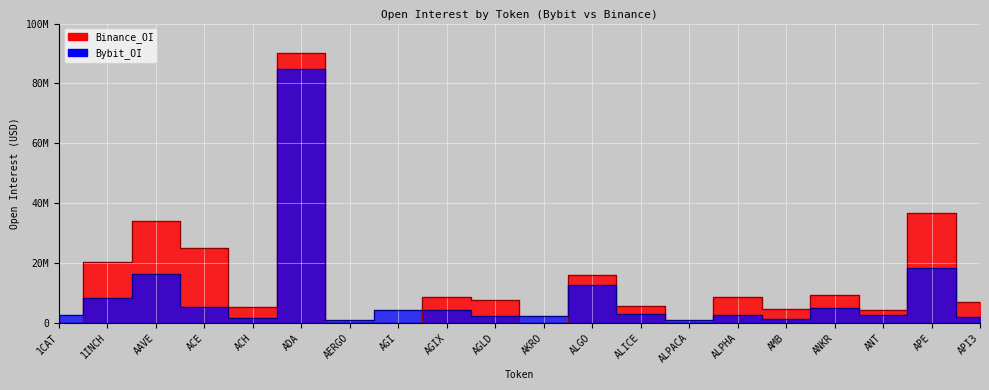

How many times do Binance_OI and Bybit_OI cross each other?

7